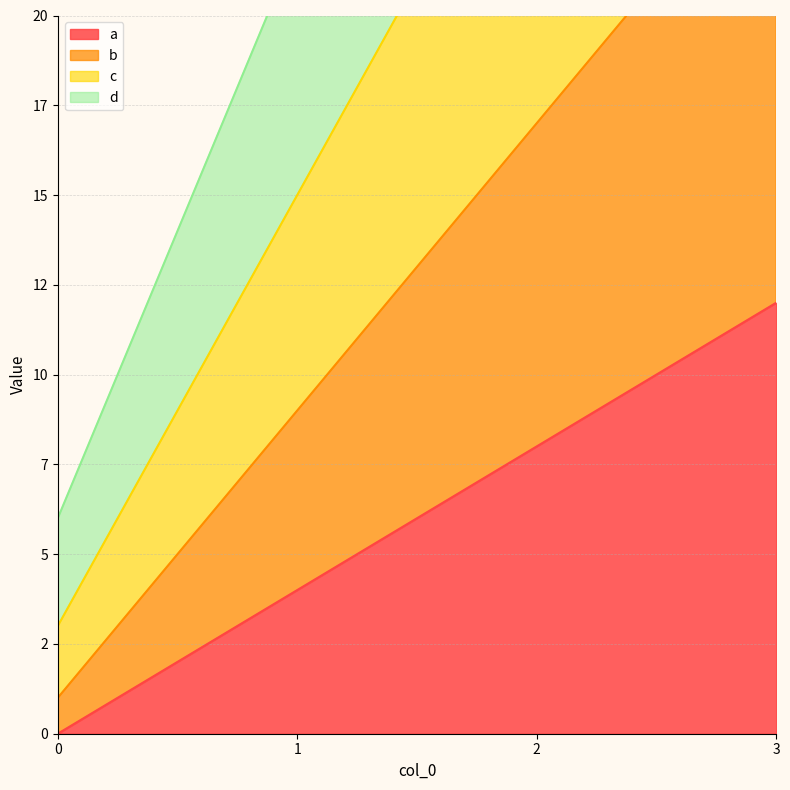

Where does the a series first go above 8?

3